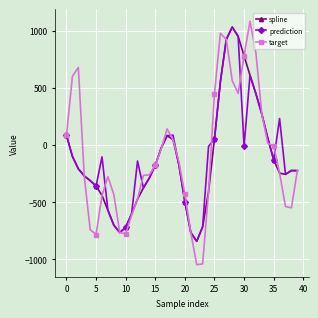

How many data points in spline are above -222?

19